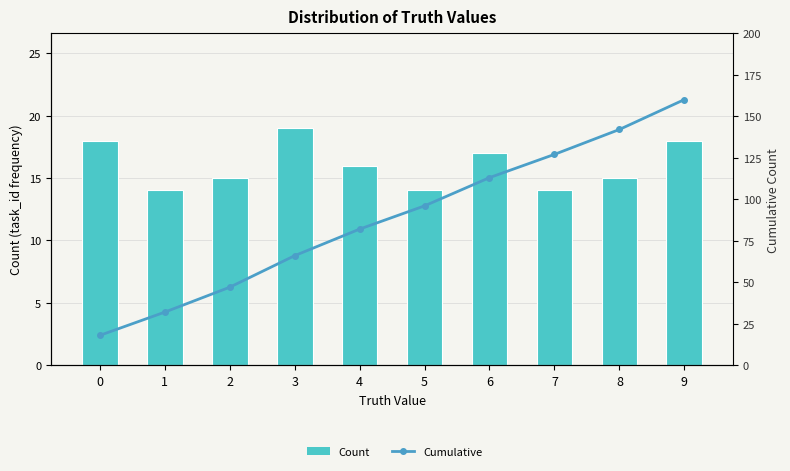

What is the difference between the highest and lowest values at 8?

127